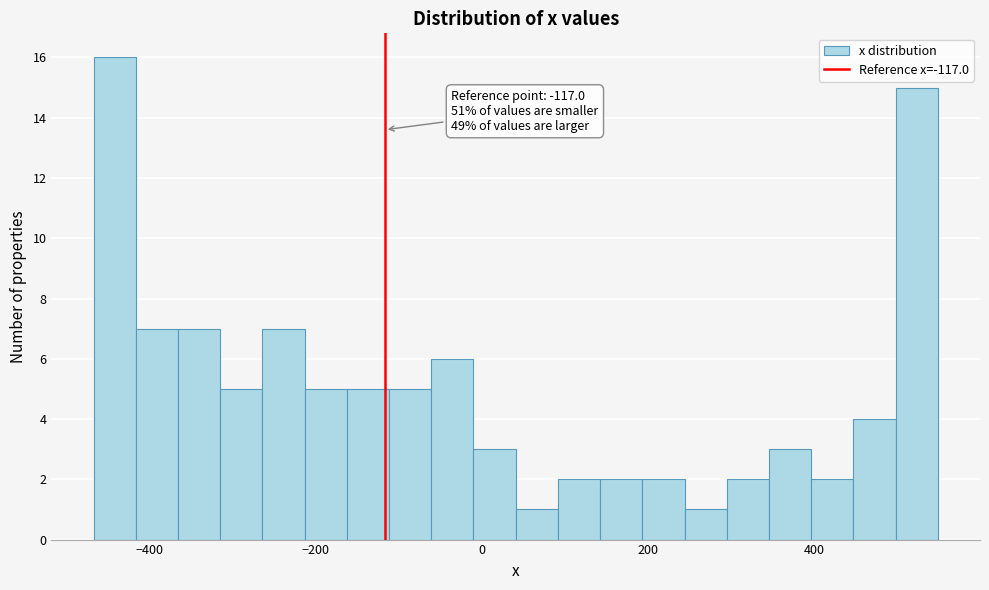

Around what value on the x-axis is the tallest bar? Give the approximate position of its centre, as read against the axis.

-440